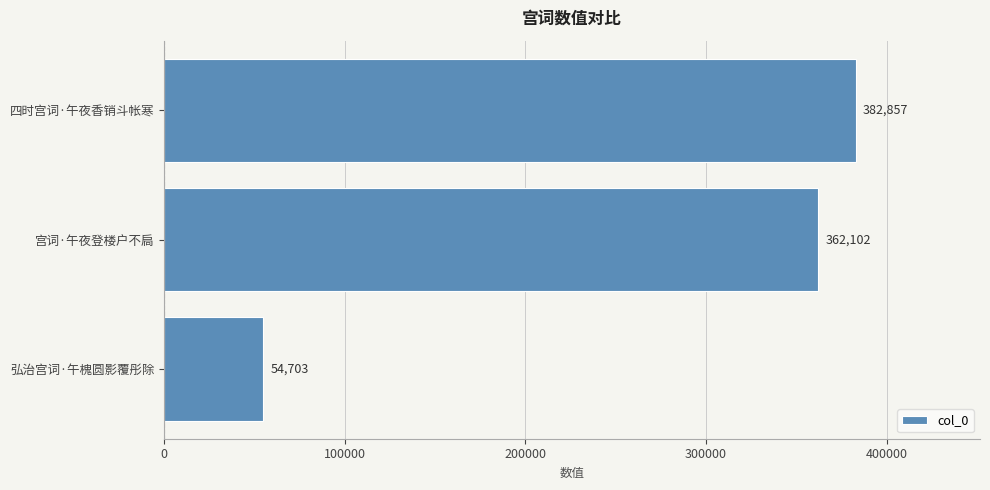

Rank the categories by value from highest to lowest.

四时宫词·午夜香销斗帐寒, 宫词·午夜登楼户不扃, 弘治宫词·午槐圆影覆彤除